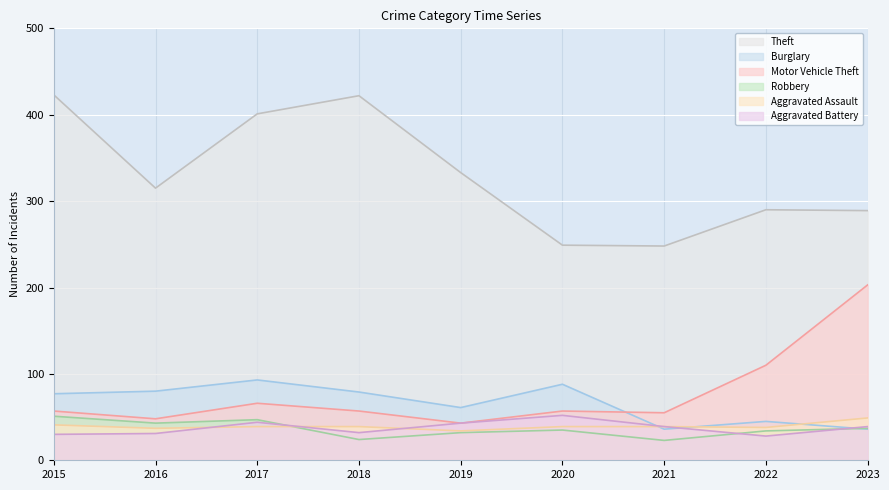

What is the value of the Robbery point at the 8th from the left?

34